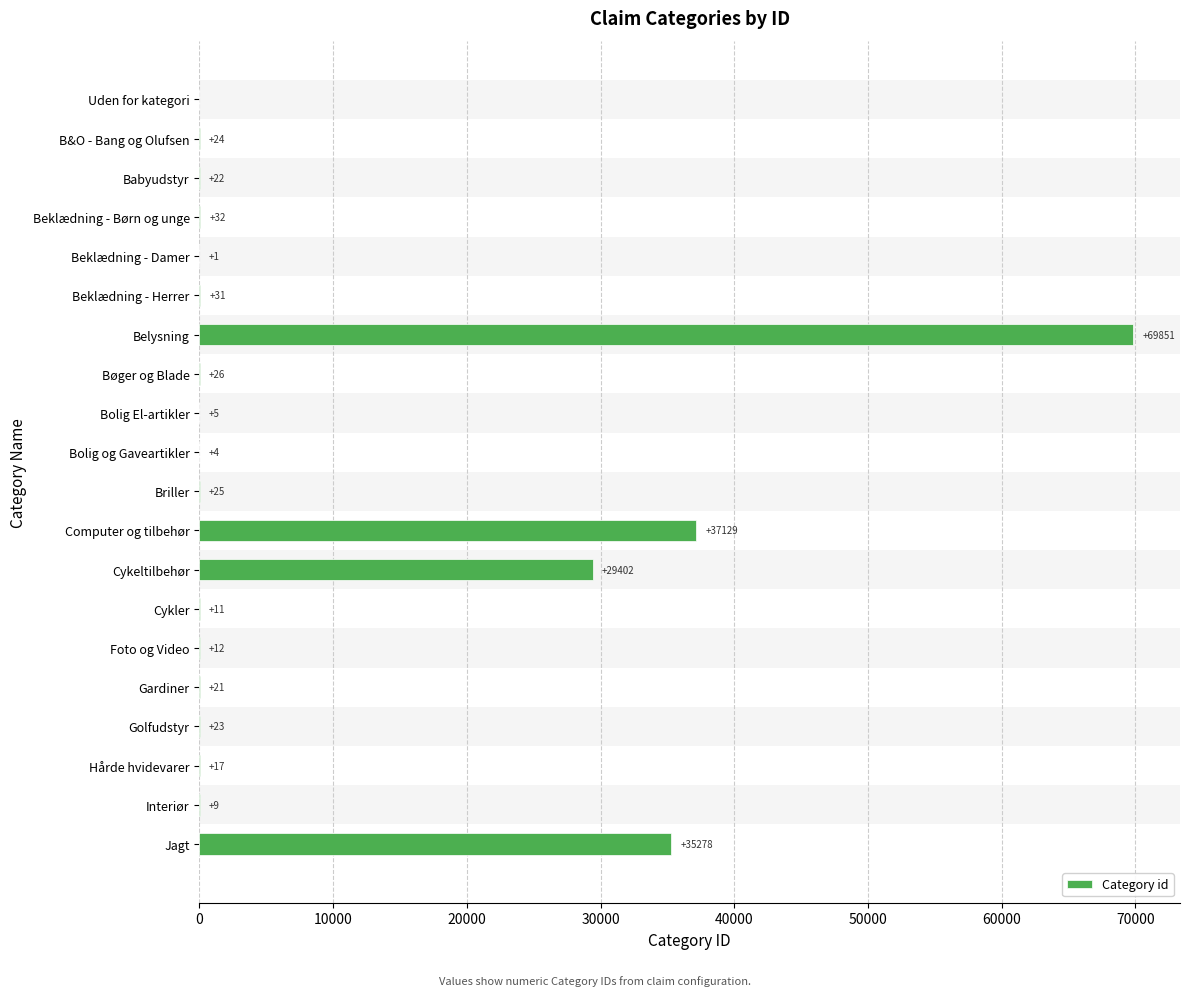

Reading top to bottom, list all the values displayed in this chart.

Uden for kategori=0	B&O - Bang og Olufsen=24	Babyudstyr=22	Beklædning - Børn og unge=32	Beklædning - Damer=1	Beklædning - Herrer=31	Belysning=69851	Bøger og Blade=26	Bolig El-artikler=5	Bolig og Gaveartikler=4	Briller=25	Computer og tilbehør=37129	Cykeltilbehør=29402	Cykler=11	Foto og Video=12	Gardiner=21	Golfudstyr=23	Hårde hvidevarer=17	Interiør=9	Jagt=35278